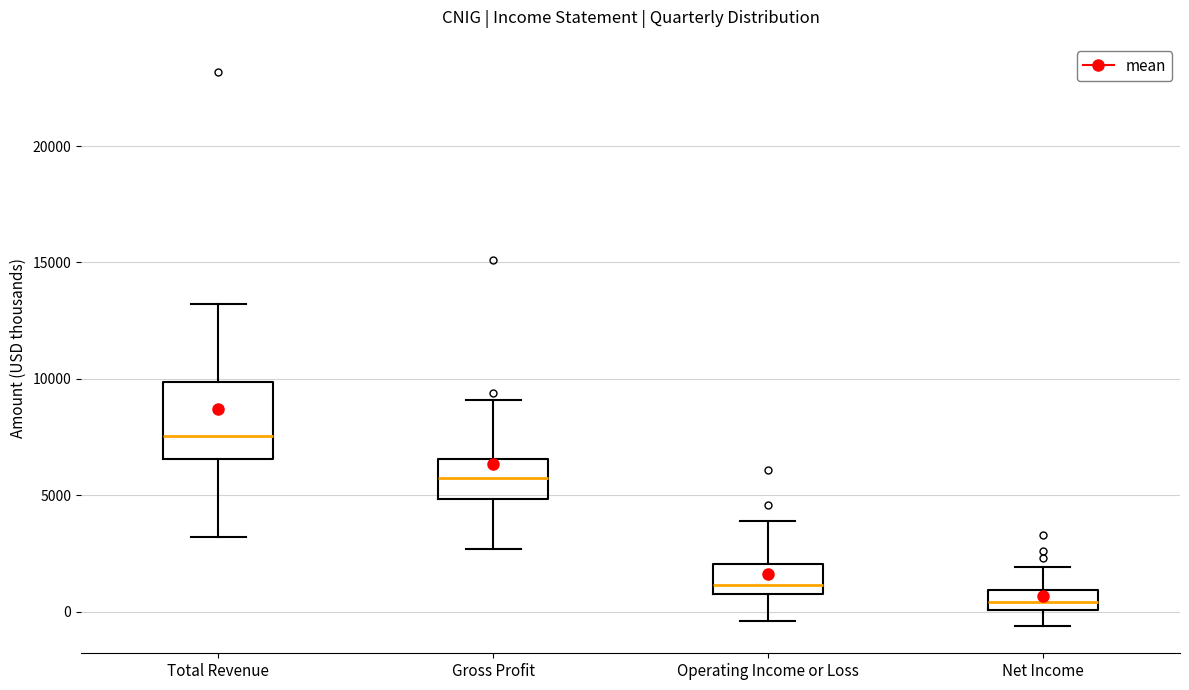

Where is the lower edge of the box for Gross Profit on the y-axis? The values are not printed on the chart, so give them approximately, as read against the axis.

5000